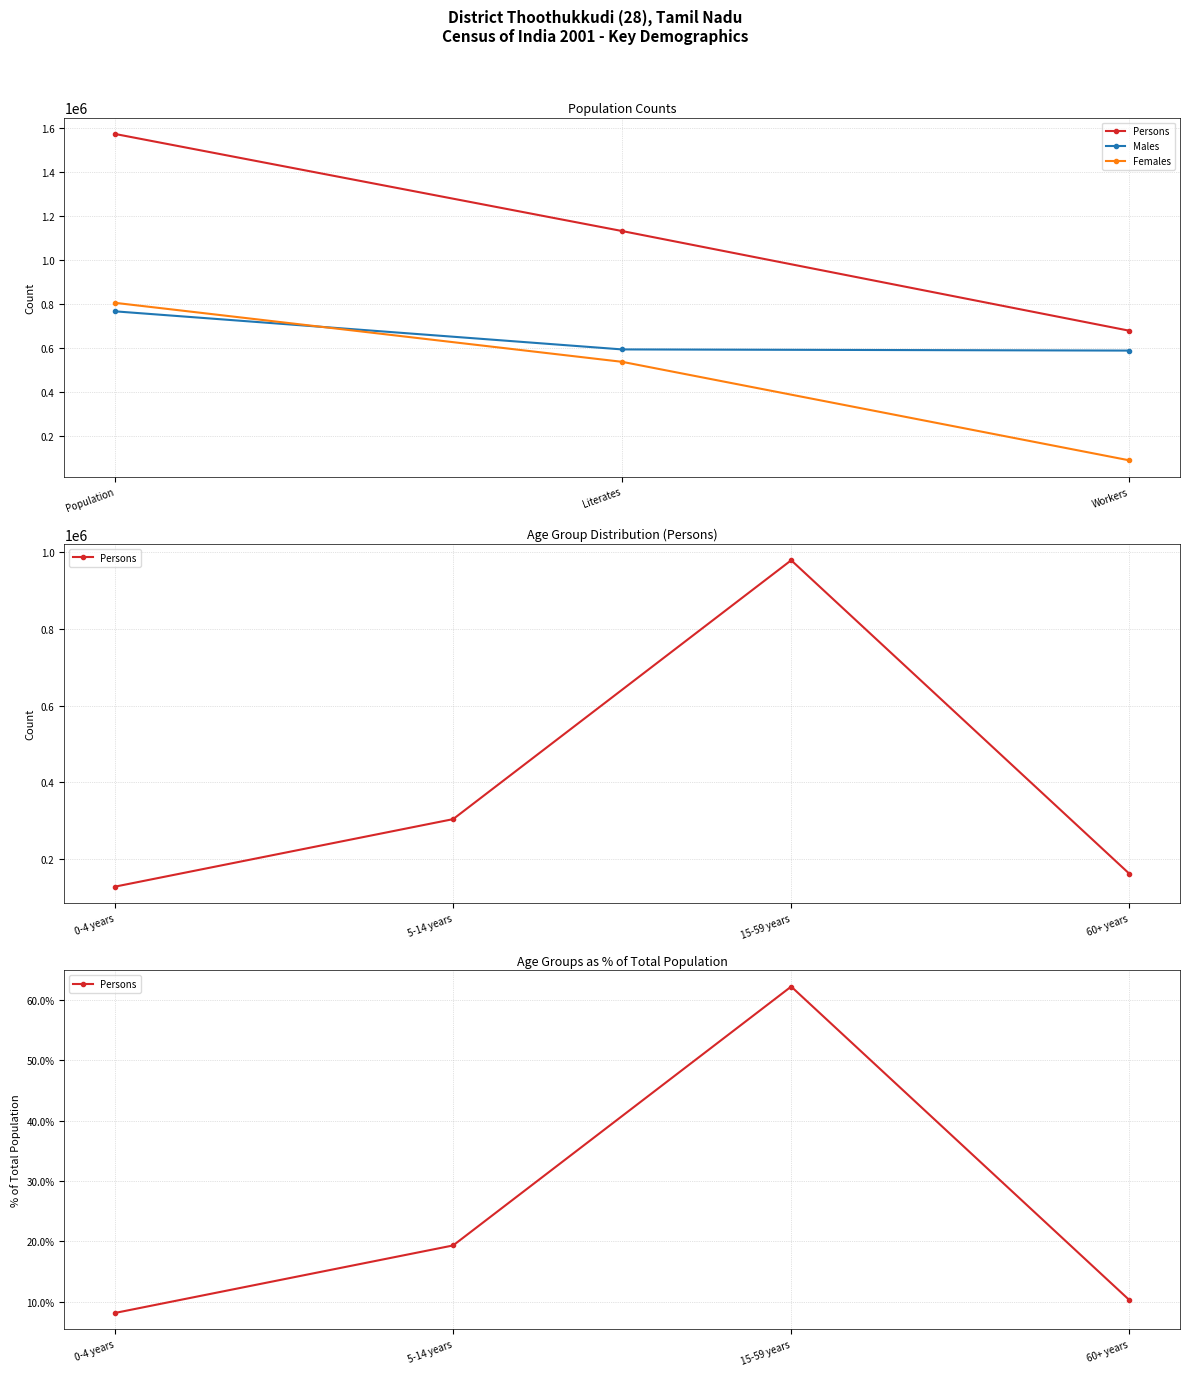

Does the chart display data point markers on the line(s)?

Yes